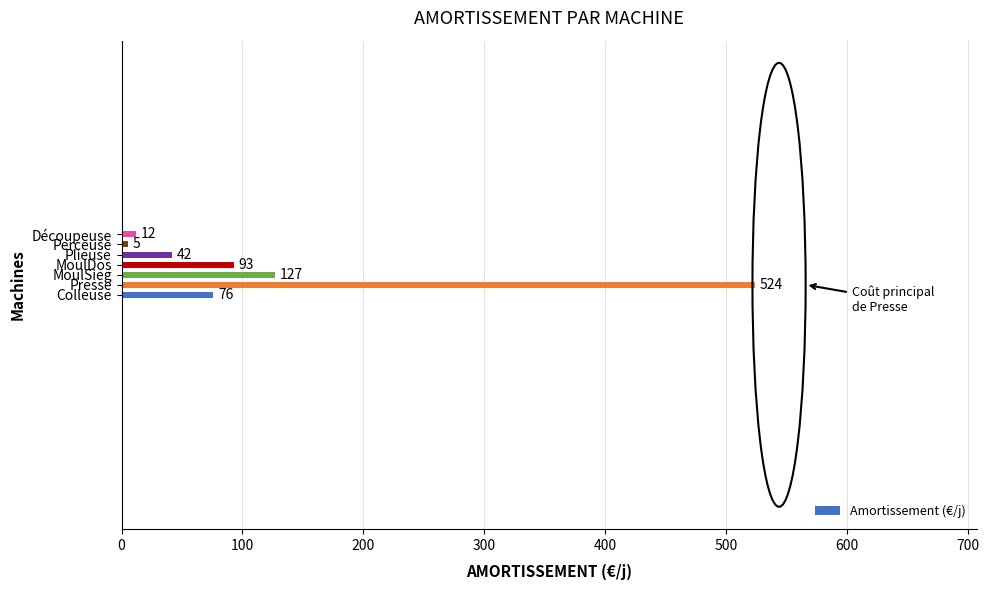

What is the average value?

126